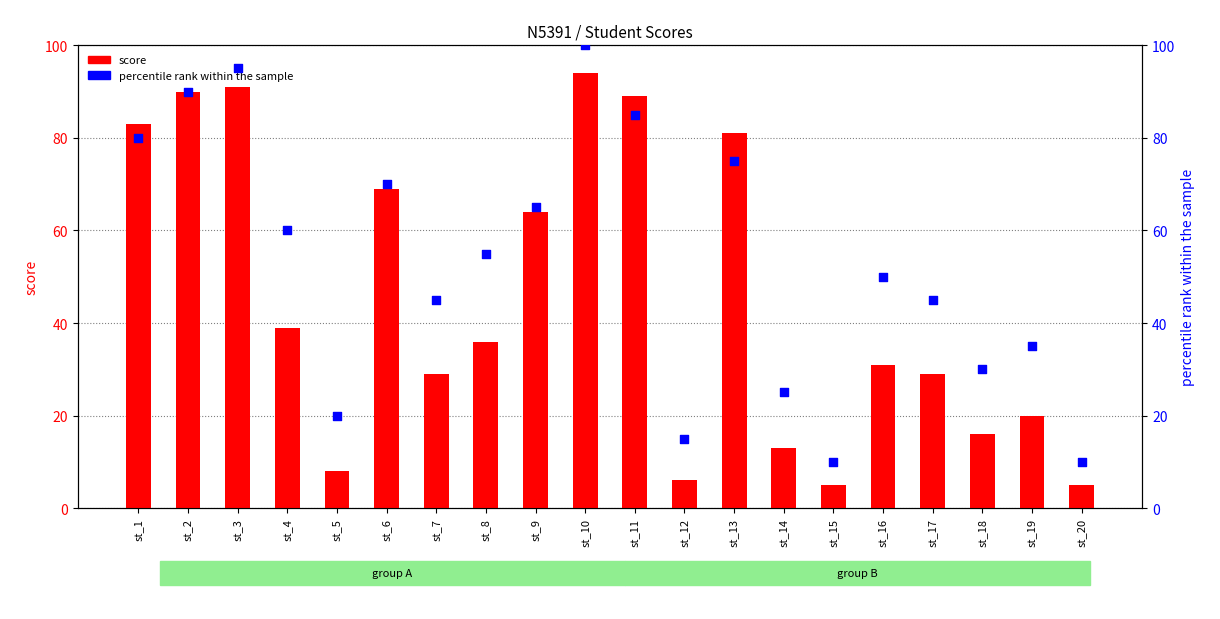

Which series has the largest total across all categories?

percentile rank within the sample